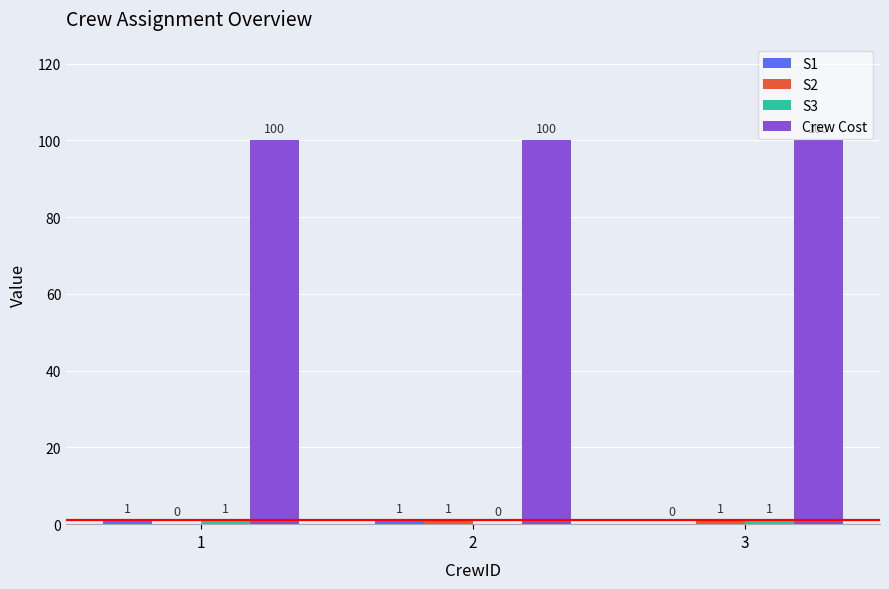

What is the total value across all series at 3?

102